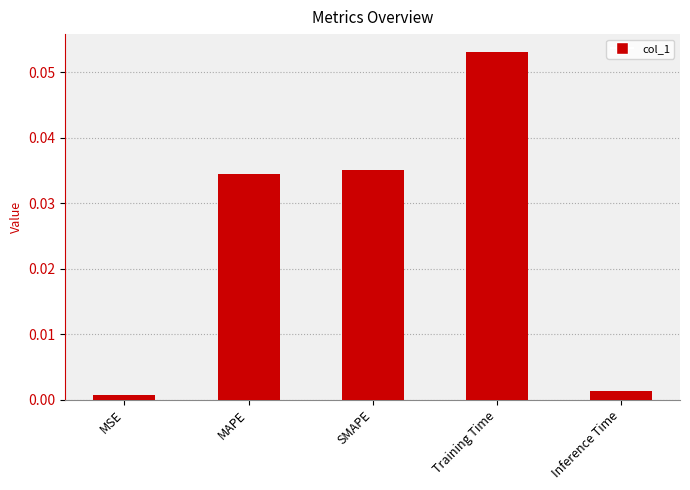

At which category does the chart reach its minimum across all series?

MSE